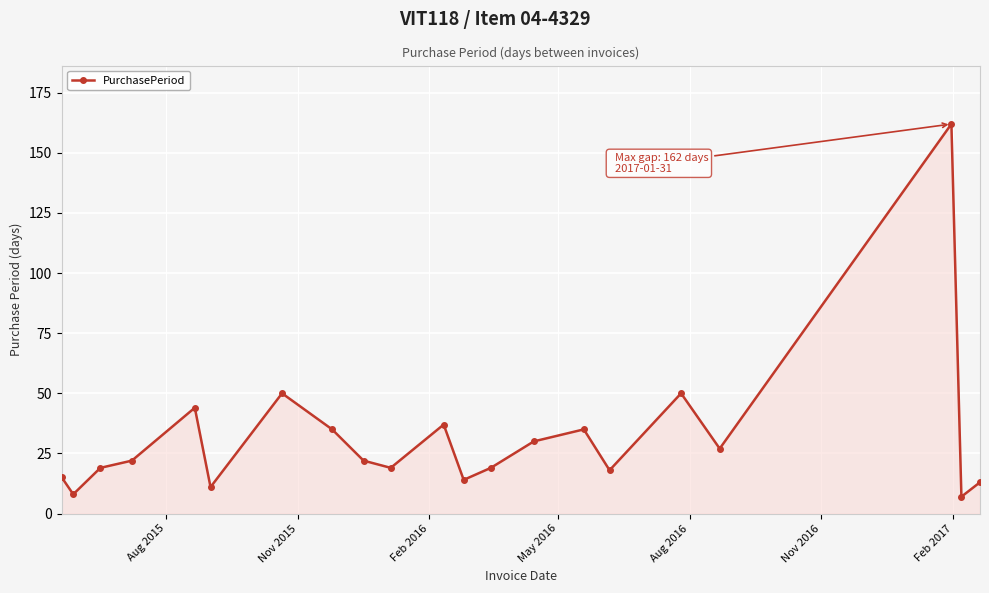

Does the chart display data point markers on the line(s)?

Yes